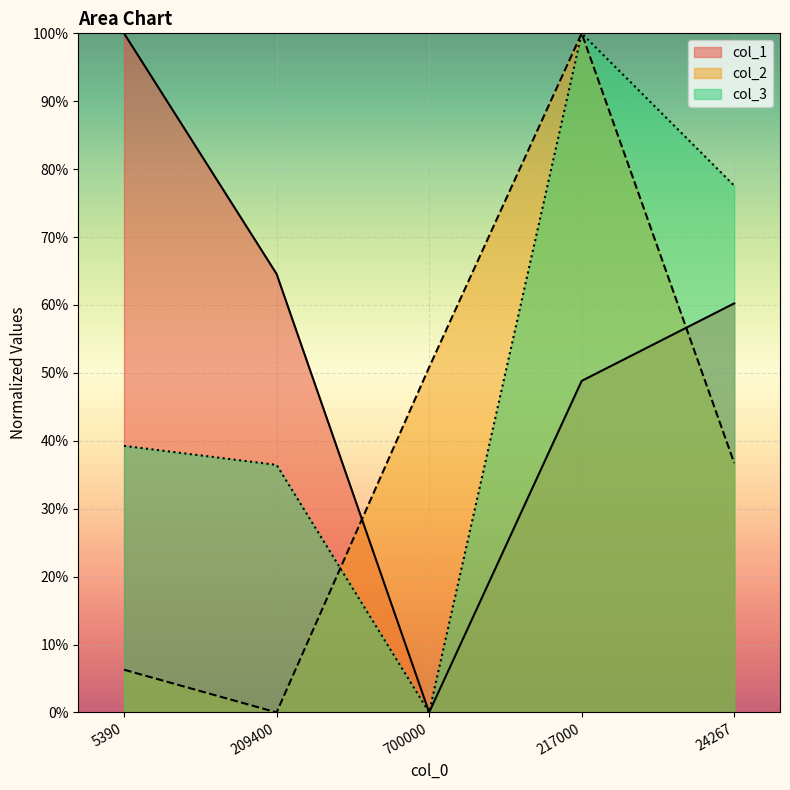

Which has a higher value, 217000 or 700000?

217000